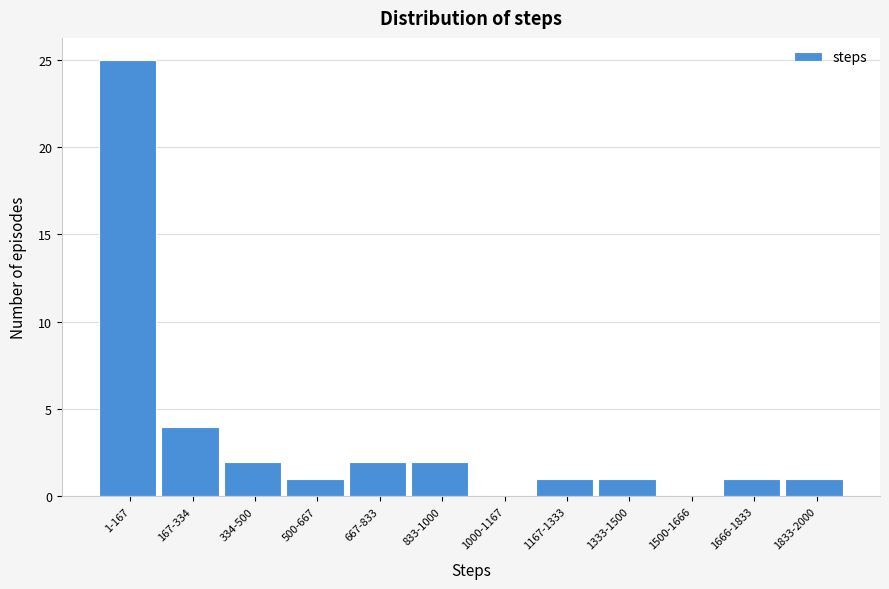

Reading right to left, list all the values displayed in this chart.

1833-2000=1	1666-1833=1	1500-1666=0	1333-1500=1	1167-1333=1	1000-1167=0	833-1000=2	667-833=2	500-667=1	334-500=2	167-334=4	1-167=25